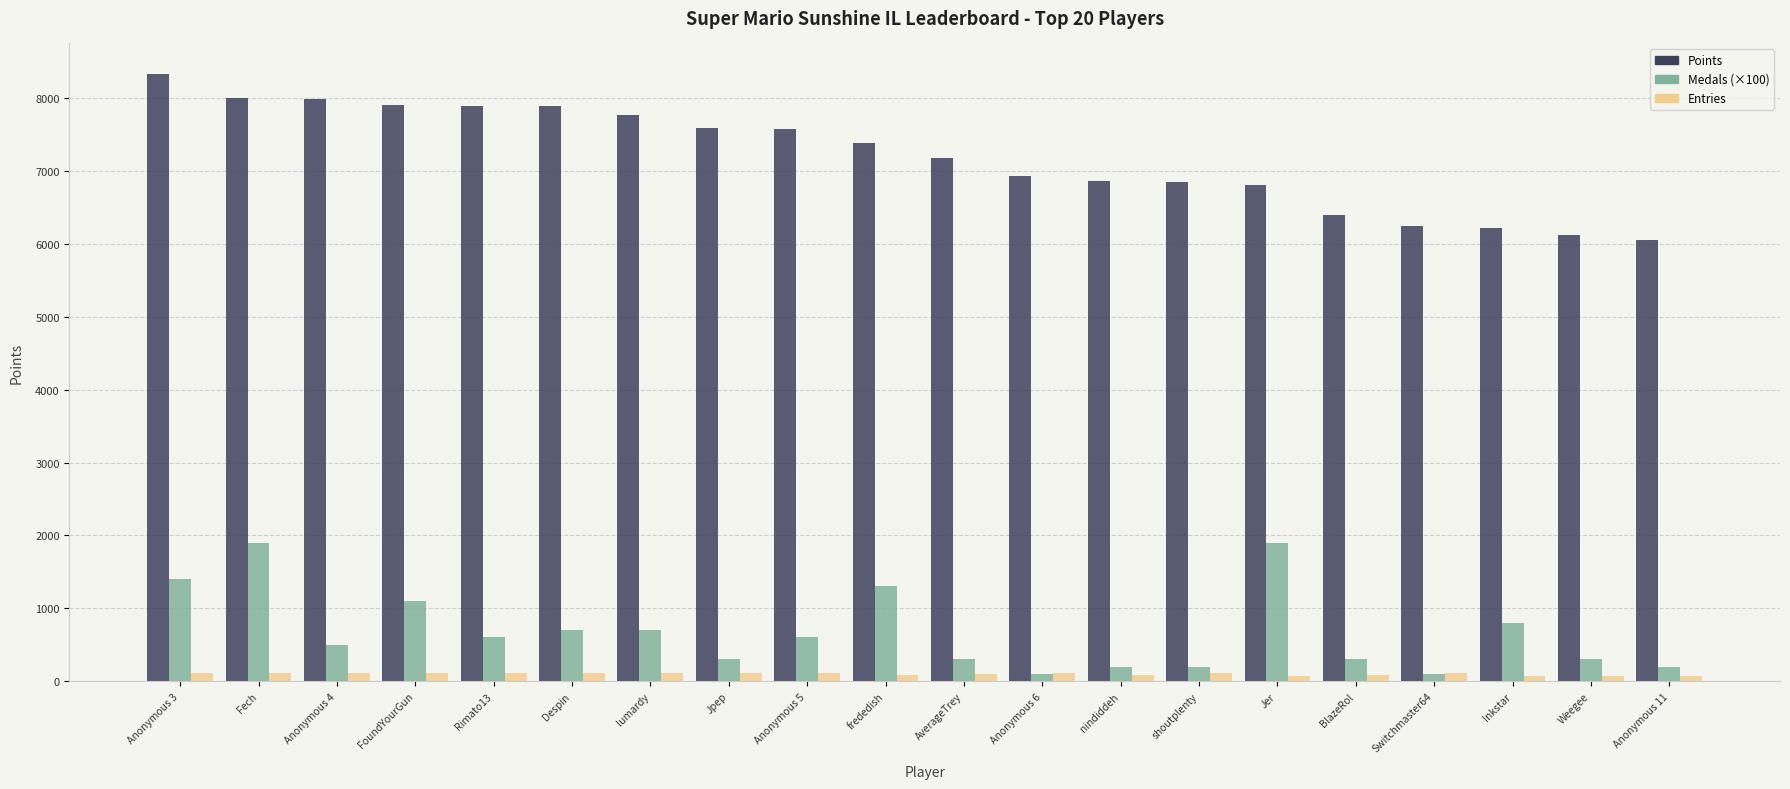

Which series changed the most between Anonymous 5 and Inkstar?

Points